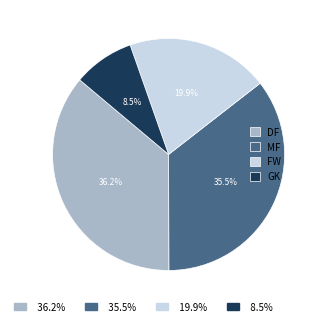

Is there a majority slice in this chart?

No